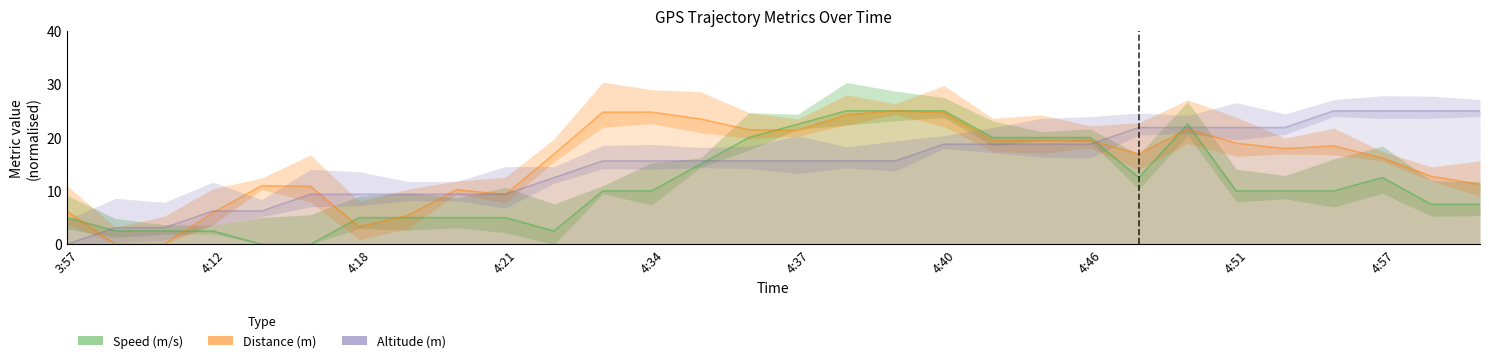

Which has a higher value, 17 or 26?

17